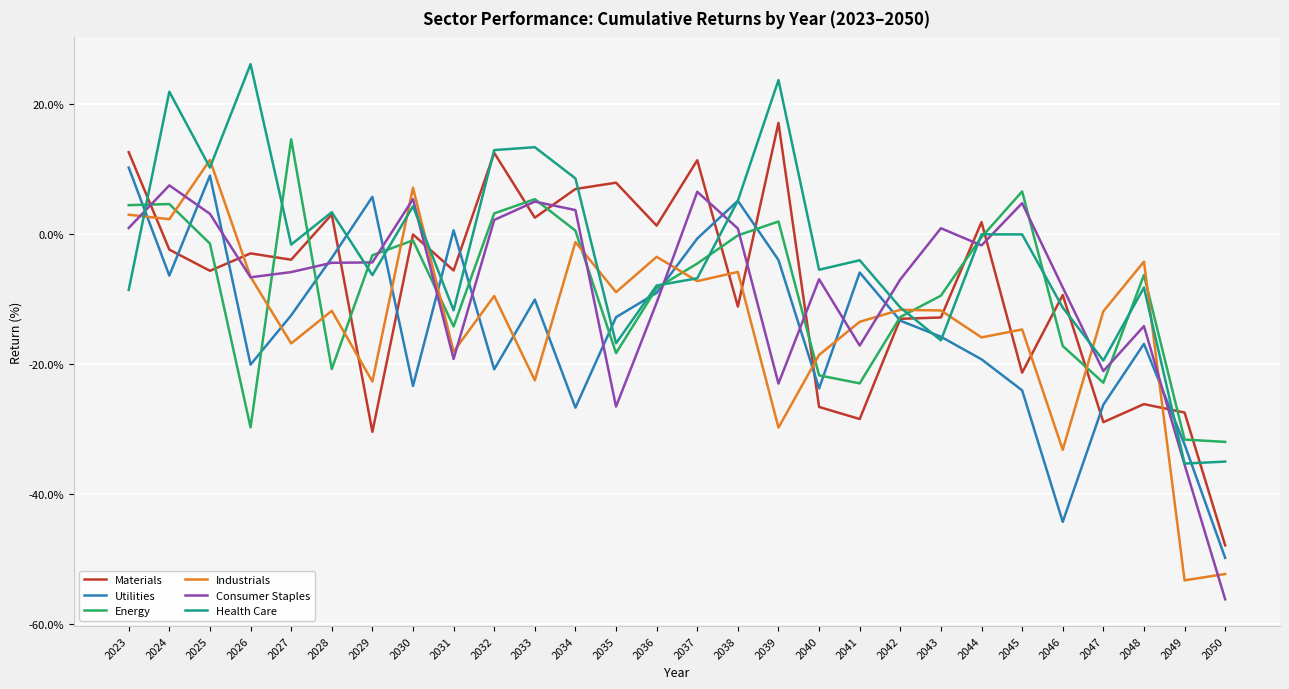

At which label does Health Care reach its peak?

2026